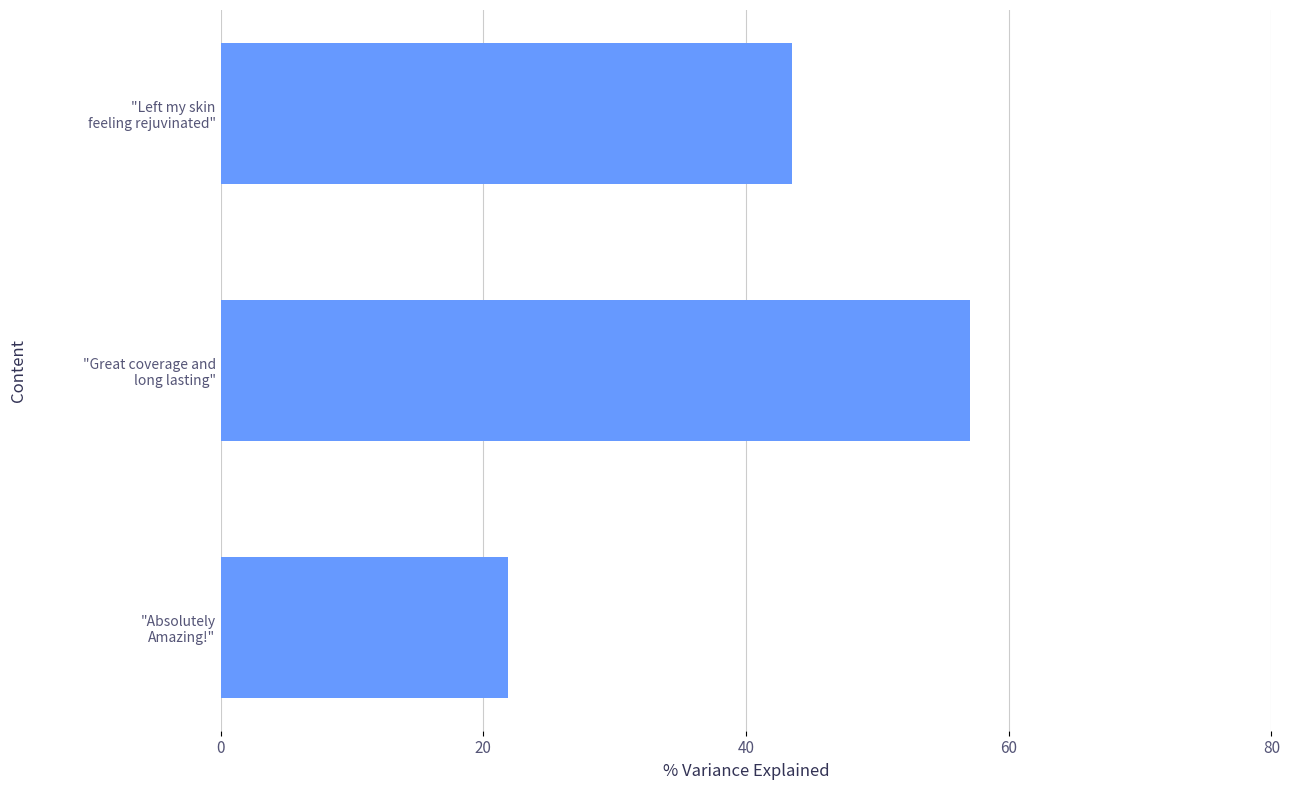

How many bars are there in total?

3